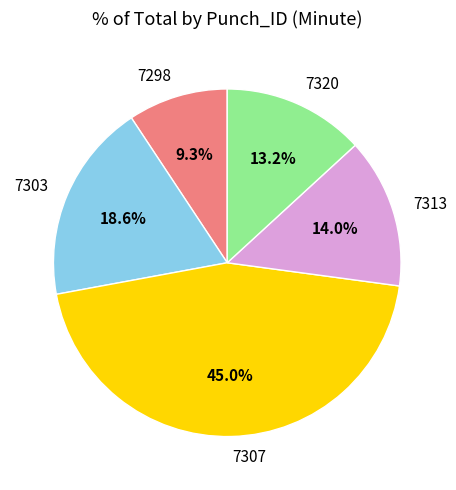

What is the smallest slice in the pie chart?

7298